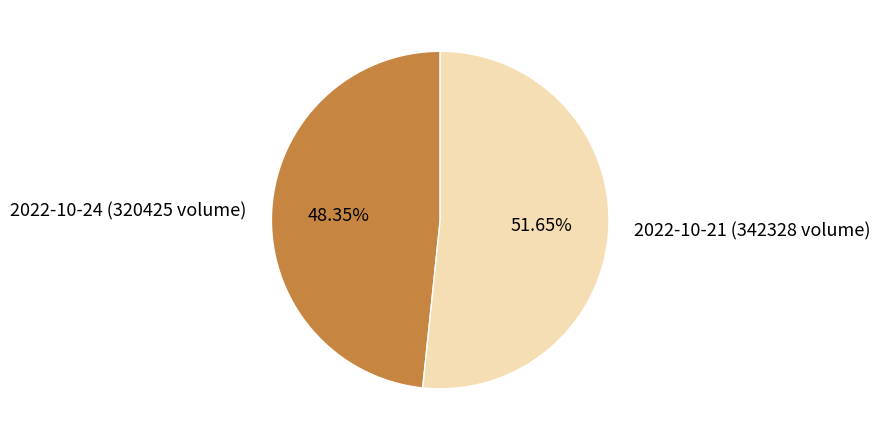

Rank the categories by value from lowest to highest.

2022-10-24 (320425 volume), 2022-10-21 (342328 volume)